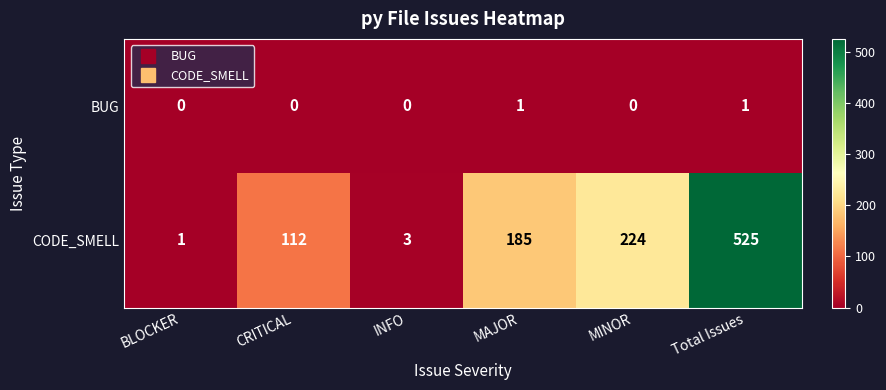

How many BUG values are between 0 and 1?

6